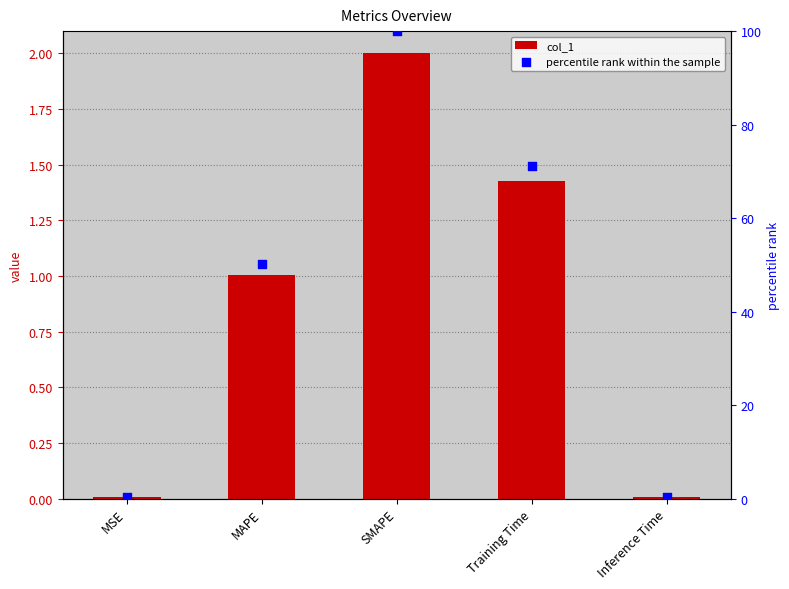

Which series has the largest total across all categories?

percentile rank within the sample